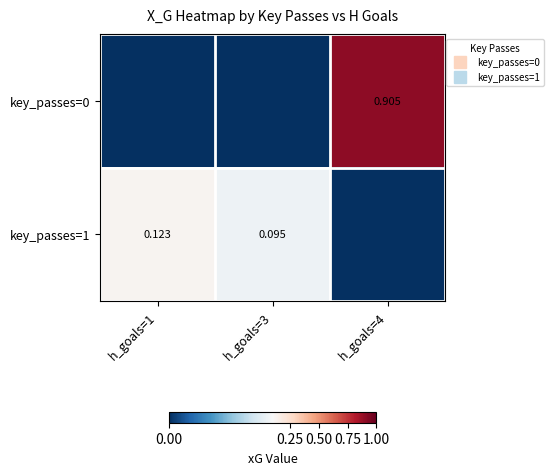

Between h_goals=3 and h_goals=1, which is larger?

h_goals=3